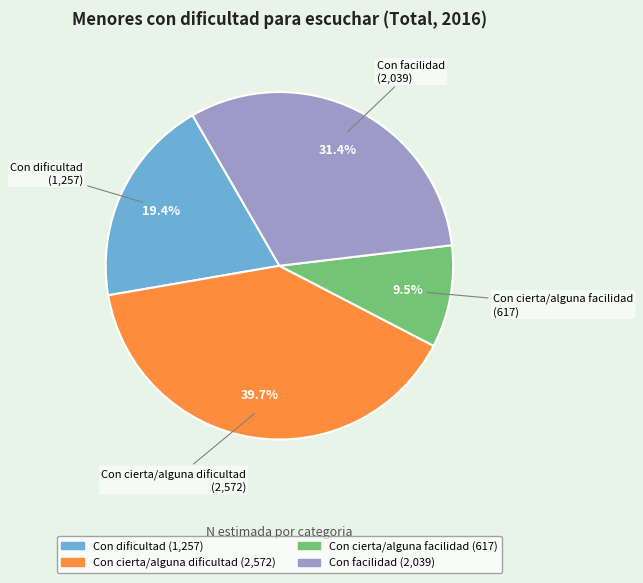

How many slices are in this pie chart?

4